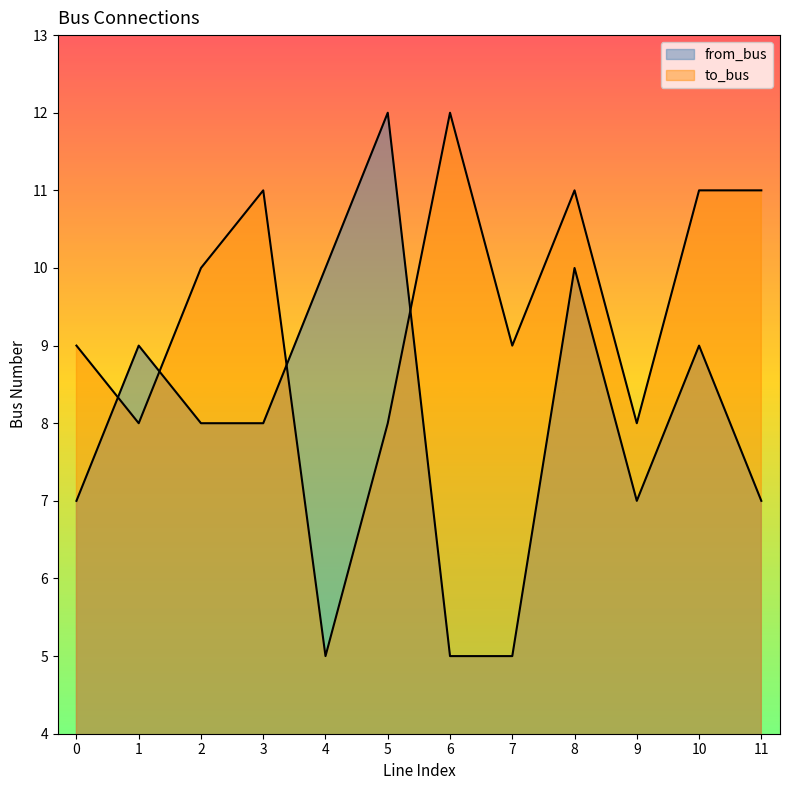

What is the lowest value of the to_bus series?

5